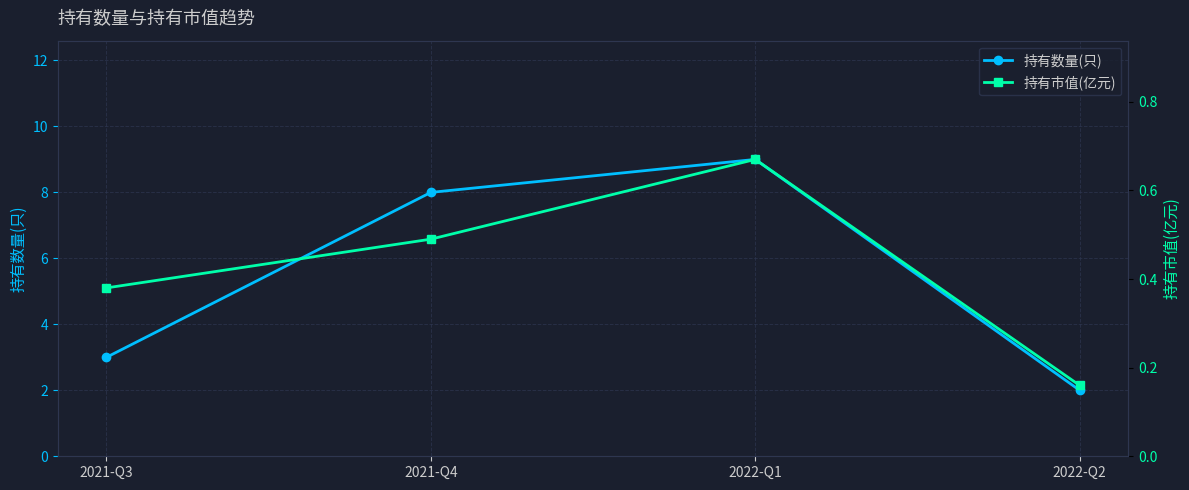

True or false: 持有数量(只) and 持有市值(亿元) cross at least once.

False